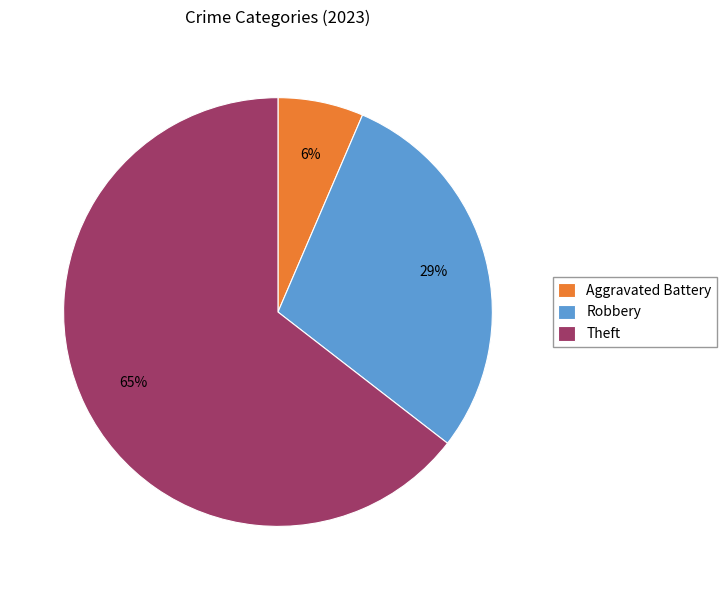

How many slices are in this pie chart?

3